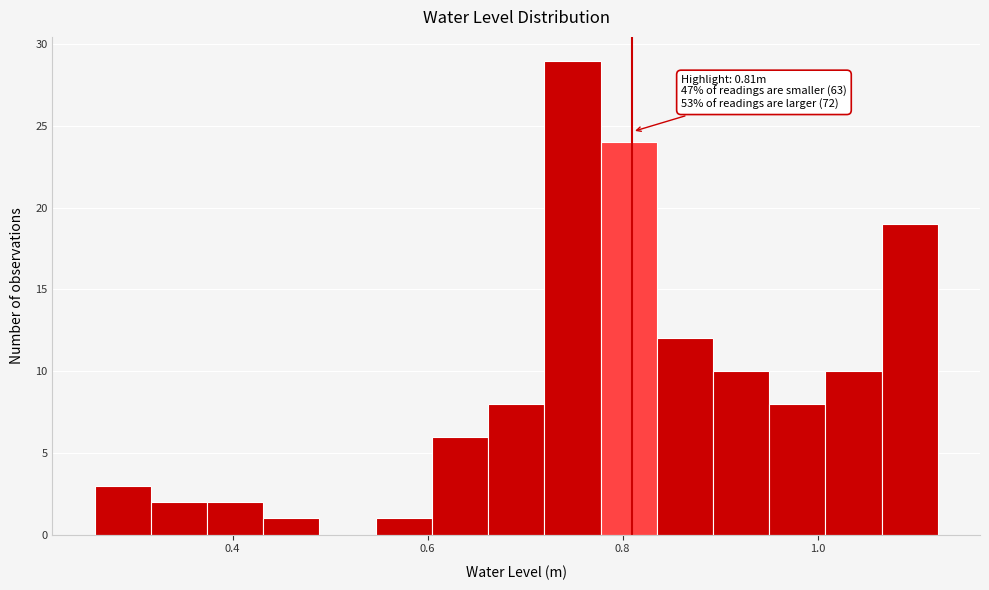

Read against the x-axis, roughly where is the centre of the tallest bar?

0.74